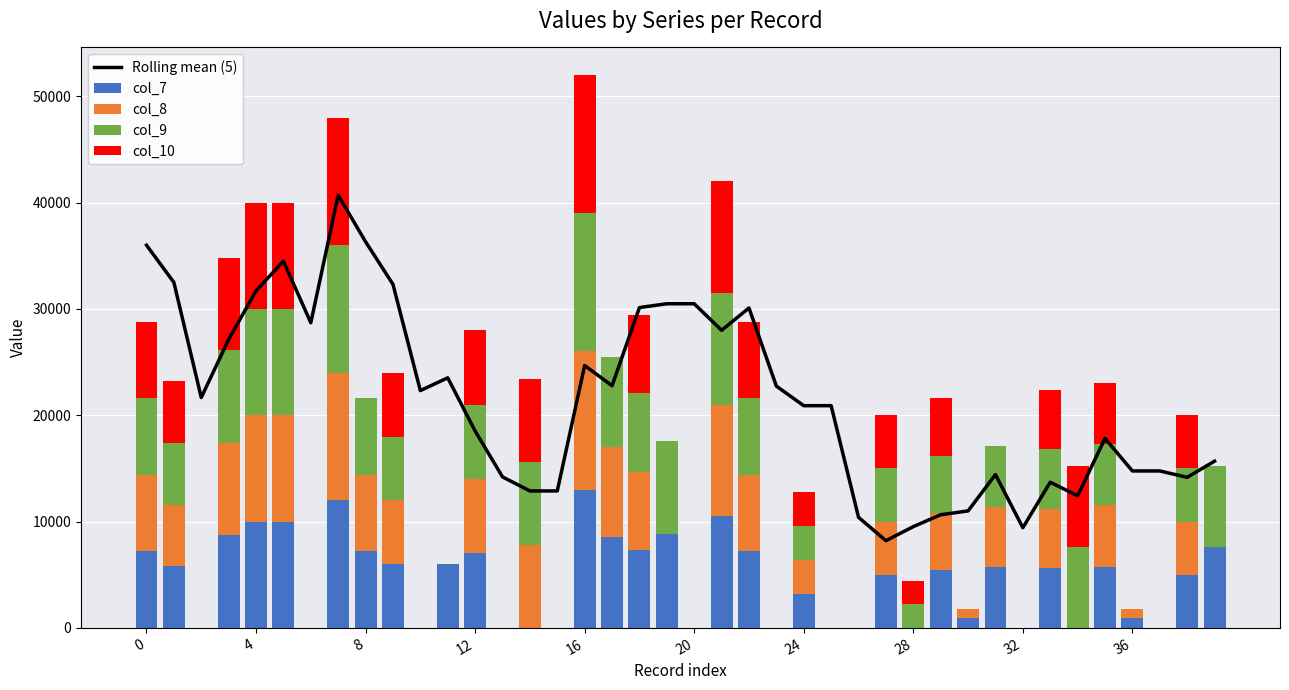

Between 24 and 36, which is larger?

24